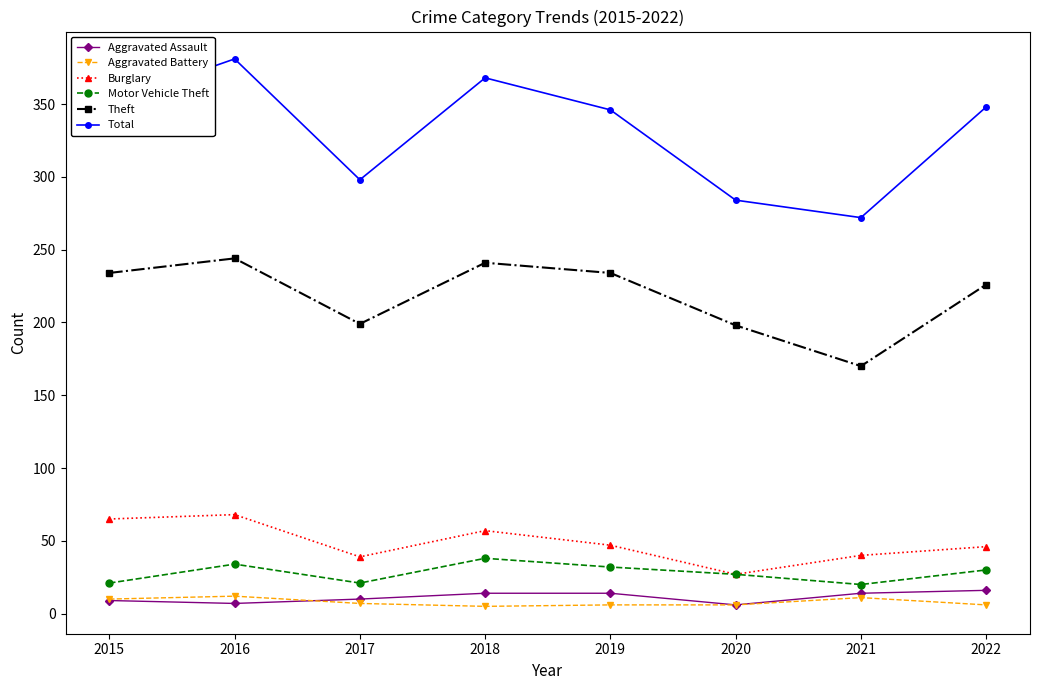

What is the difference between the maximum and second lowest values in the Burglary series?

29